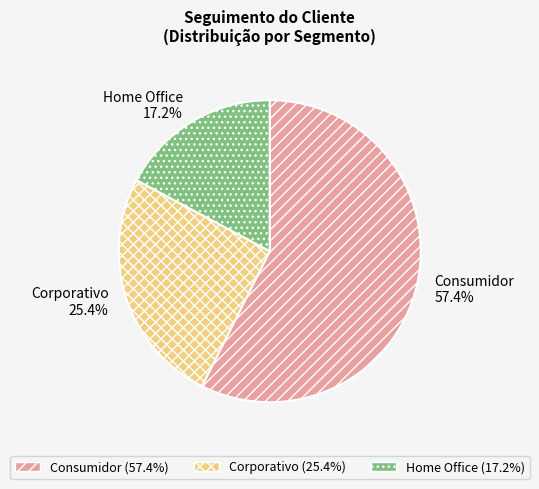

To the nearest percent, what is the difference between the Home Office and Corporativo slice percentages?

8%